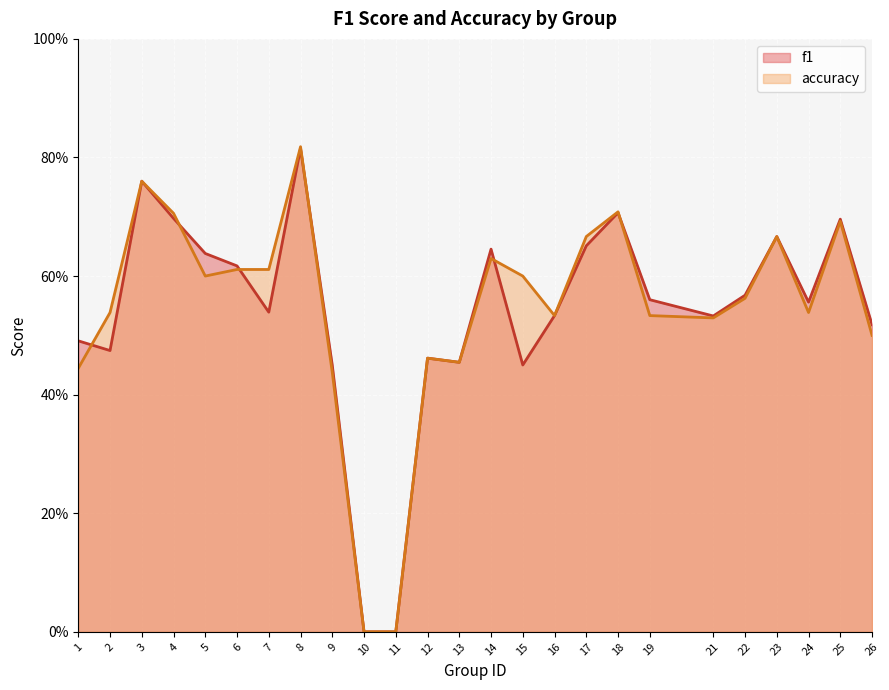

Between 14 and 19, which series saw the biggest shift?

accuracy